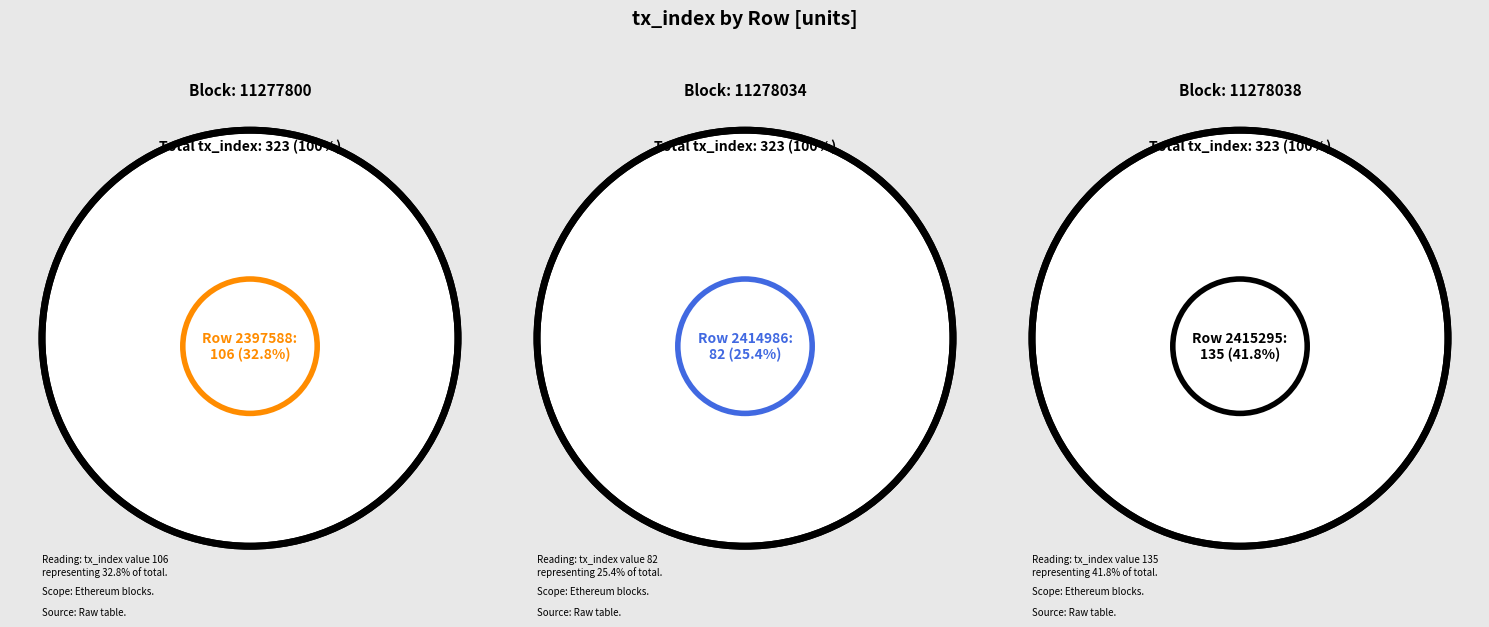

What portion of the pie excludes 2414986?

74.6%